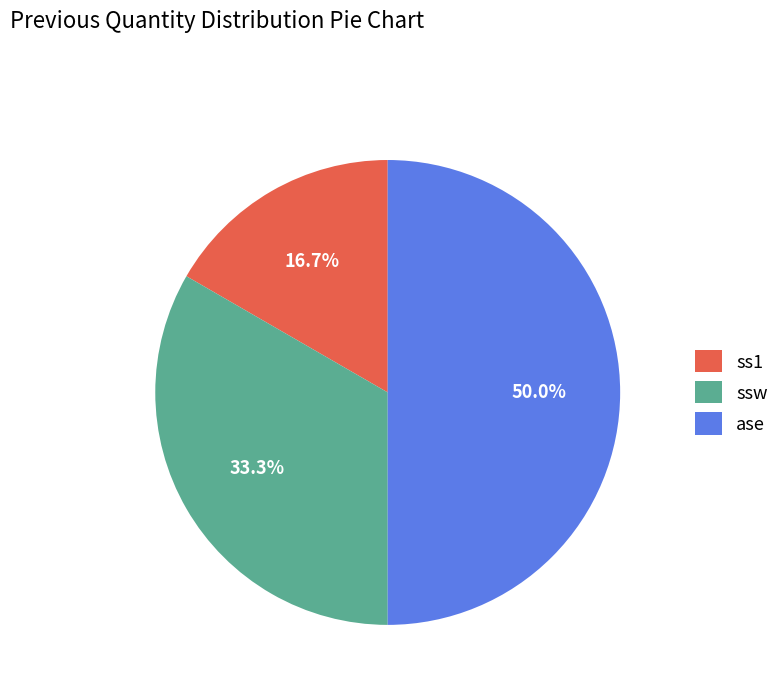

The ase slice represents 50% of the pie. True or false?

True